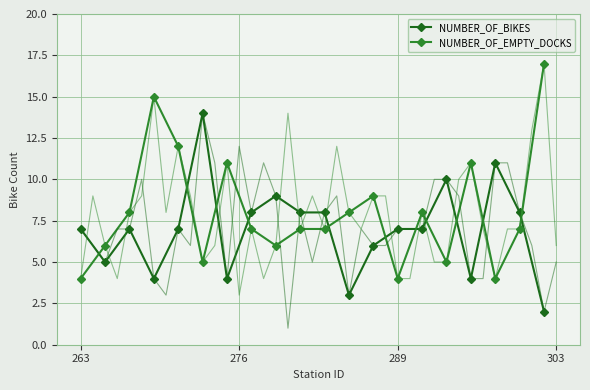

True or false: NUMBER_OF_EMPTY_DOCKS has more than 1 interior local peaks.

True